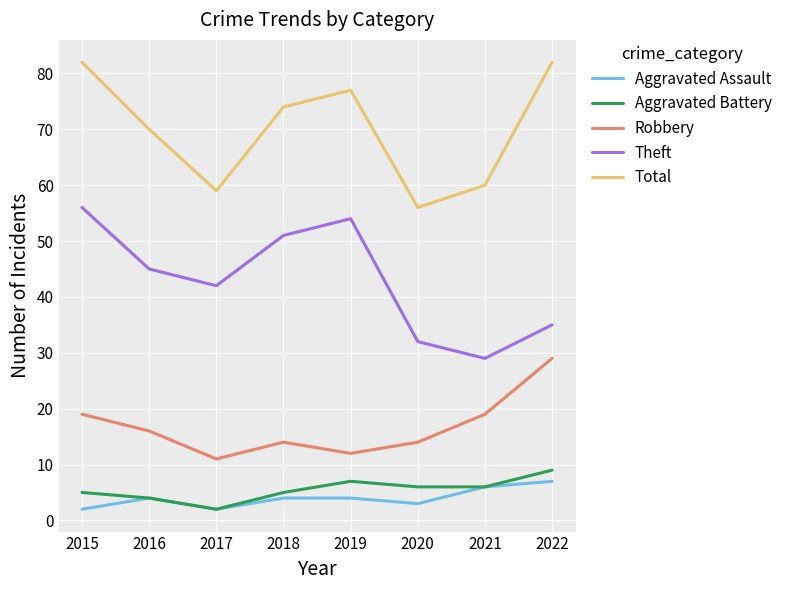

What is the average value of the Theft series?

43